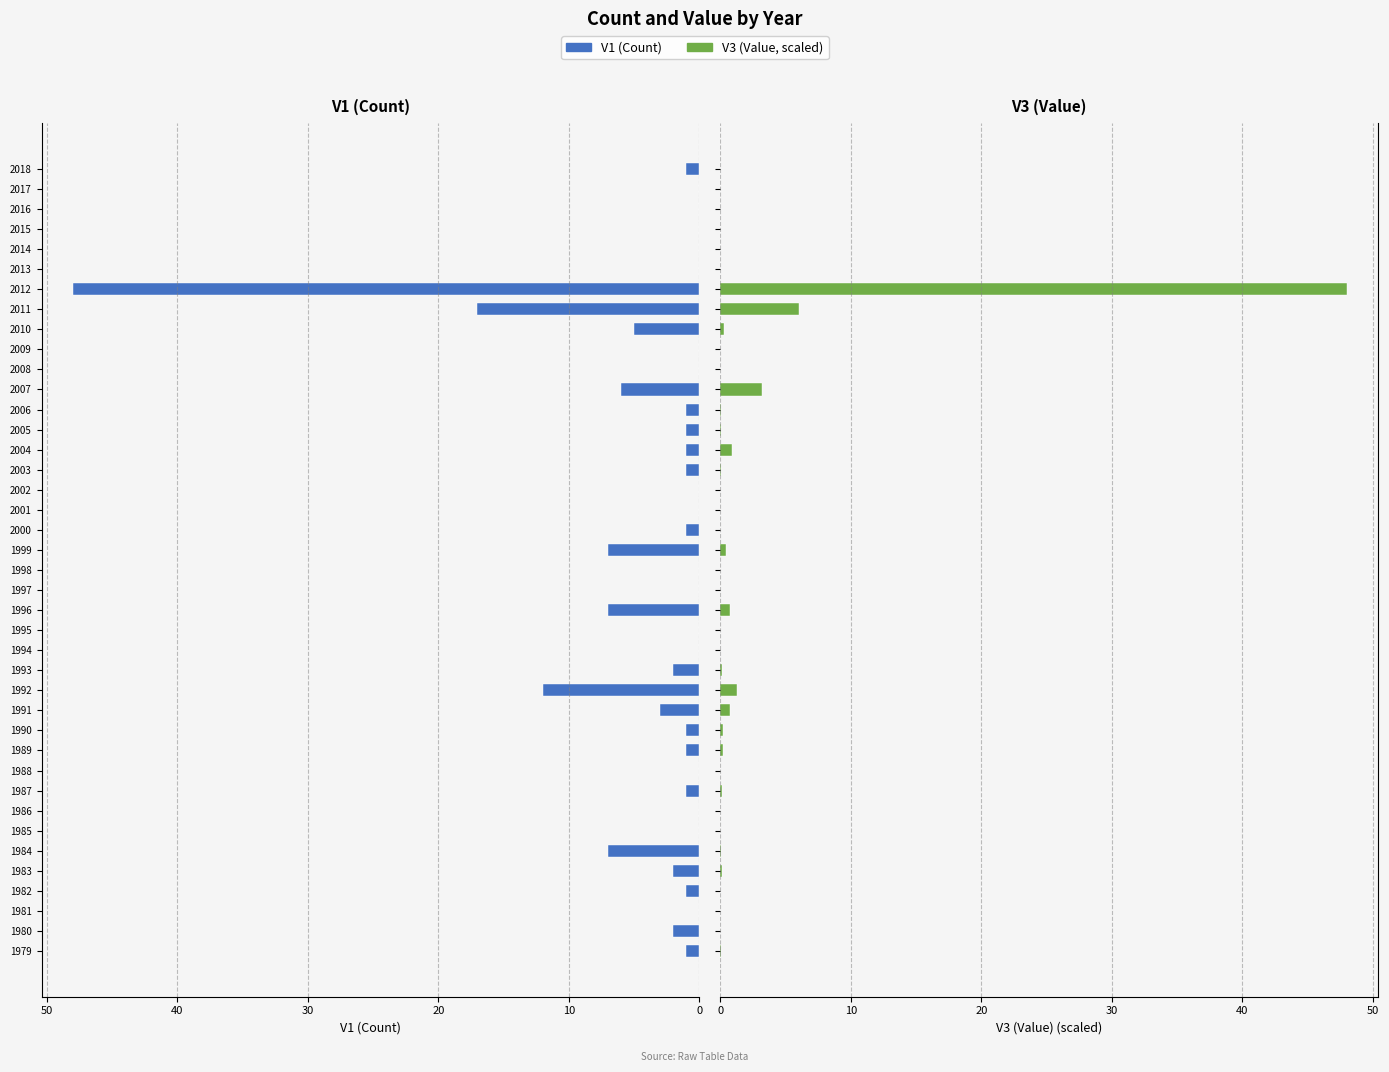

What is the average value of the V1 (Count) series?

3.2